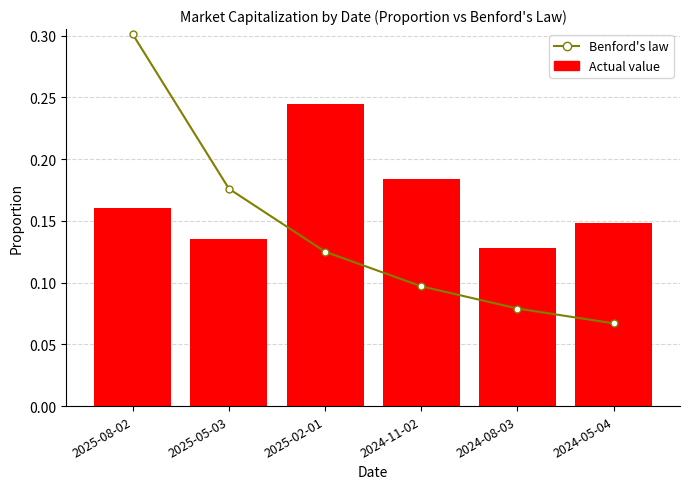

What is the sum of all Benford's law values?

0.8